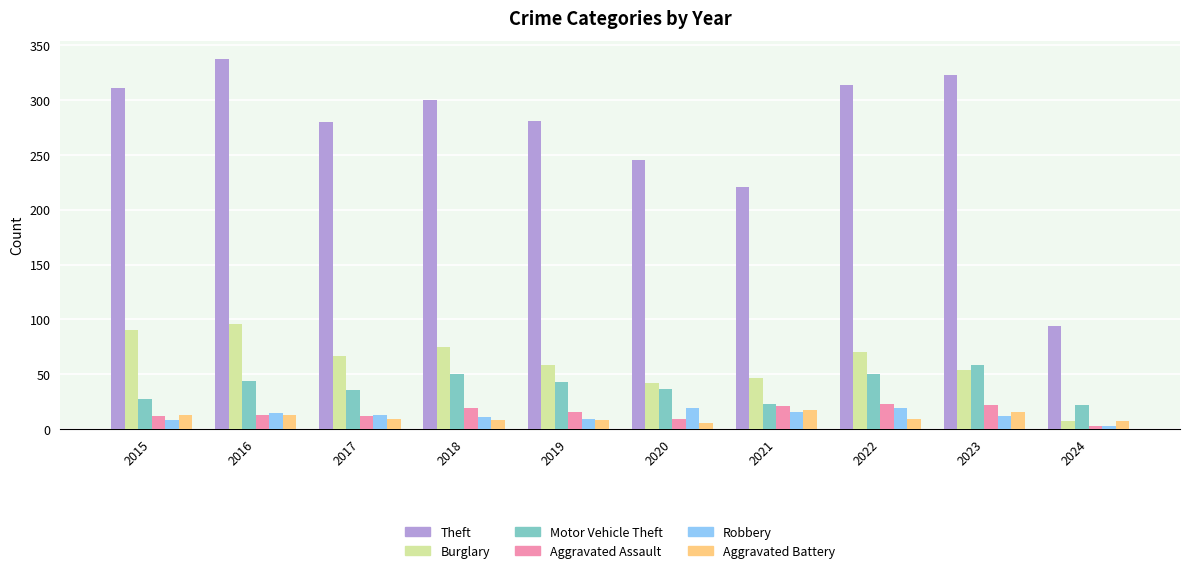

The Aggravated Assault series shows 12 at 2015. True or false?

True